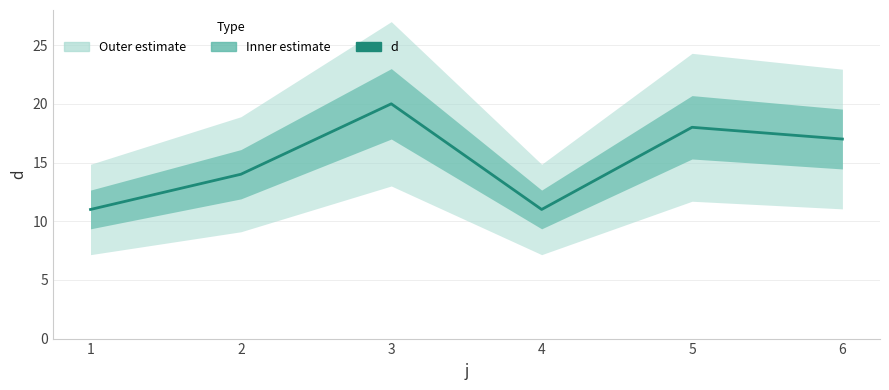

List the labels in order of value, smallest first.

1, 4, 2, 6, 5, 3